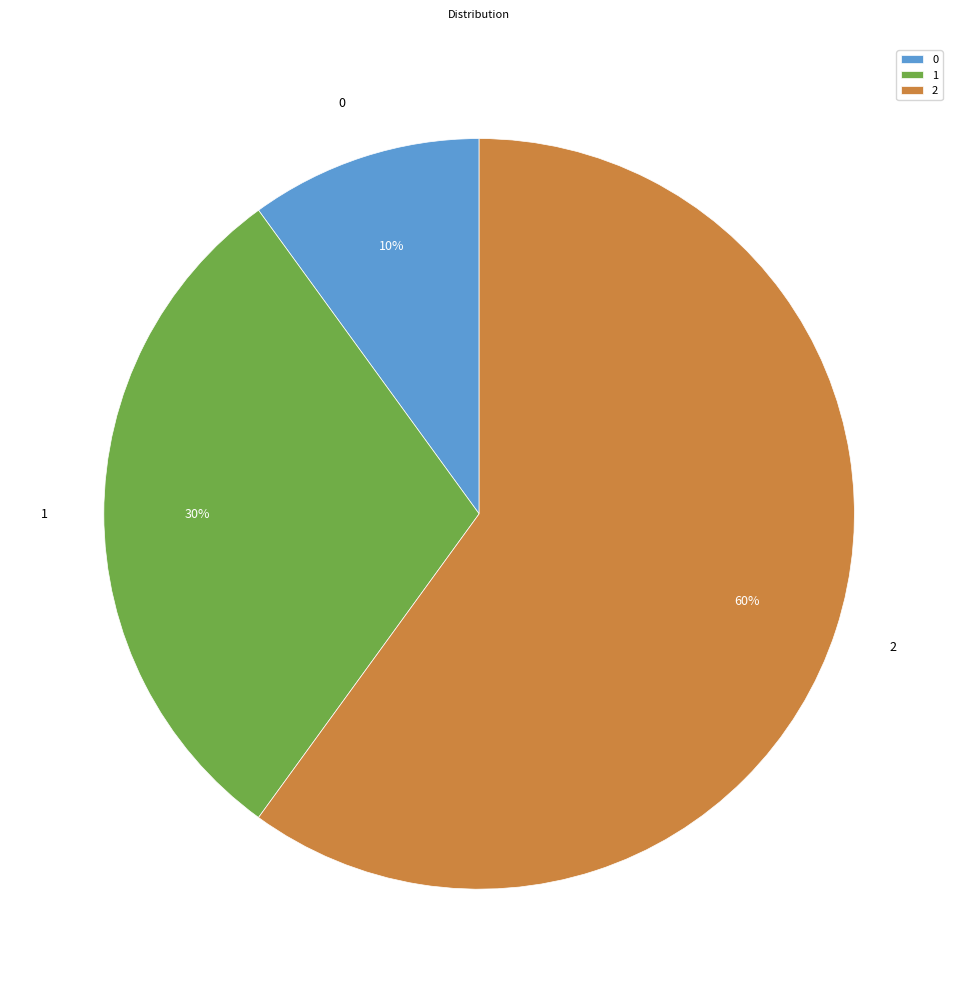

To the nearest percent, what is the combined percentage of 2 and 1?

90%